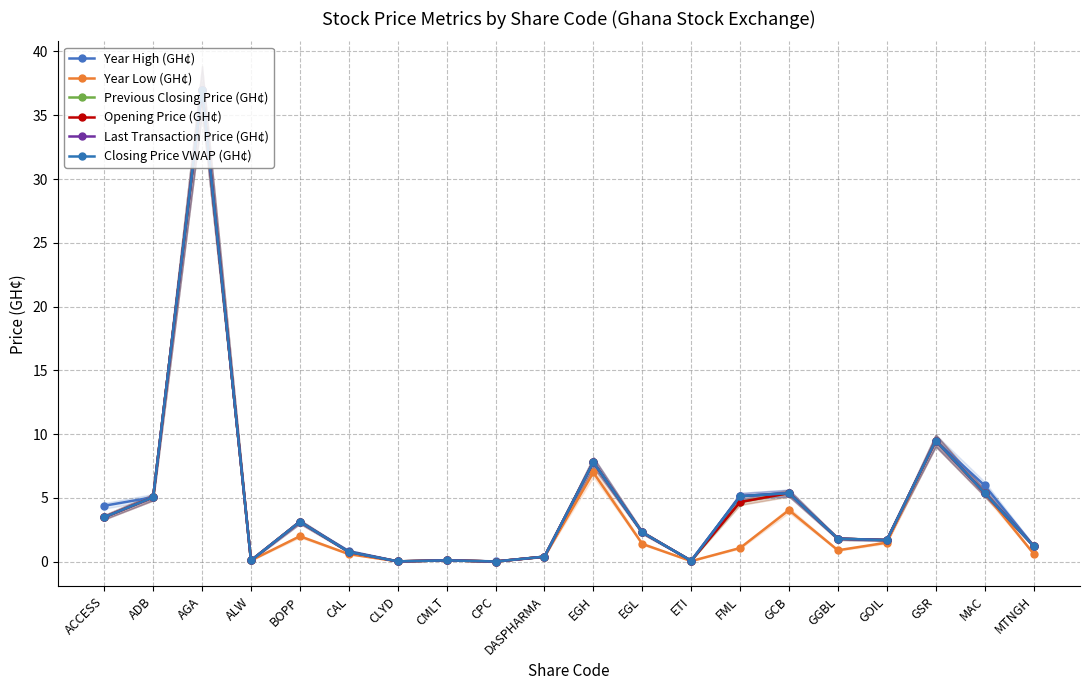

True or false: Closing Price VWAP (GH¢) and Opening Price (GH¢) cross at least once.

False